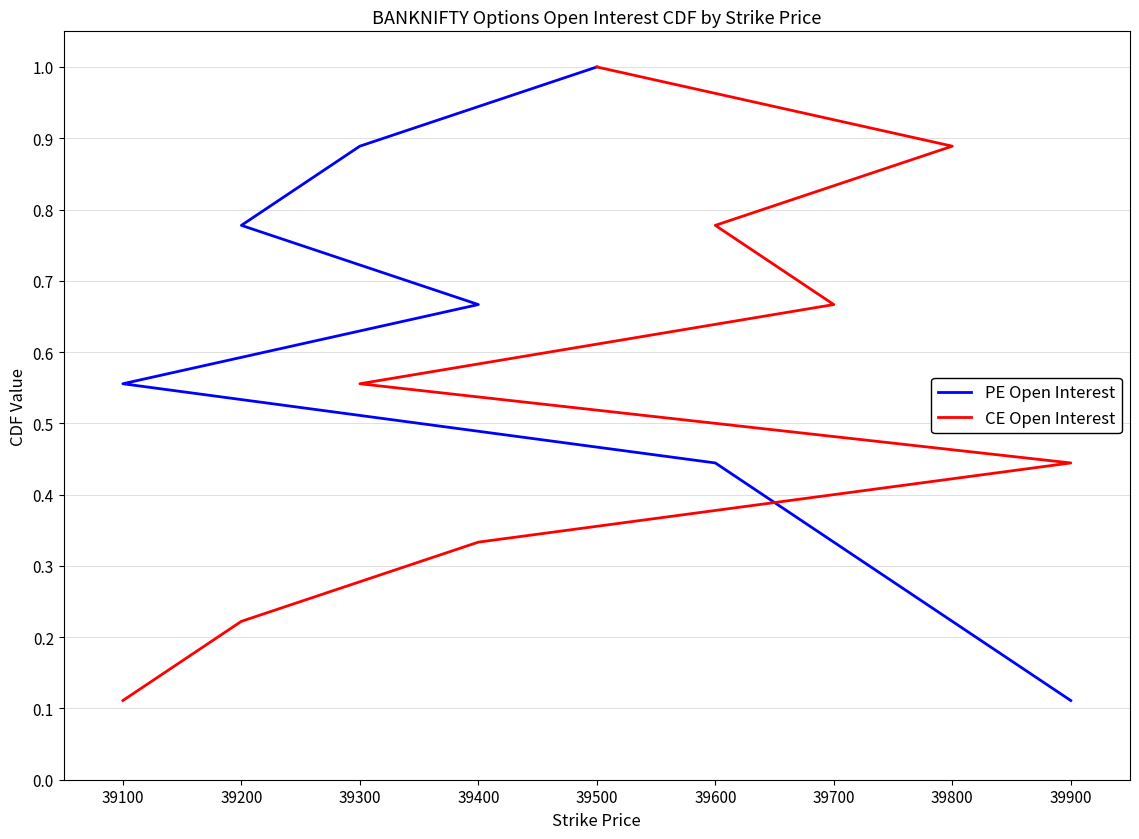

Which series changed the most between 39300 and 39400?

PE Open Interest